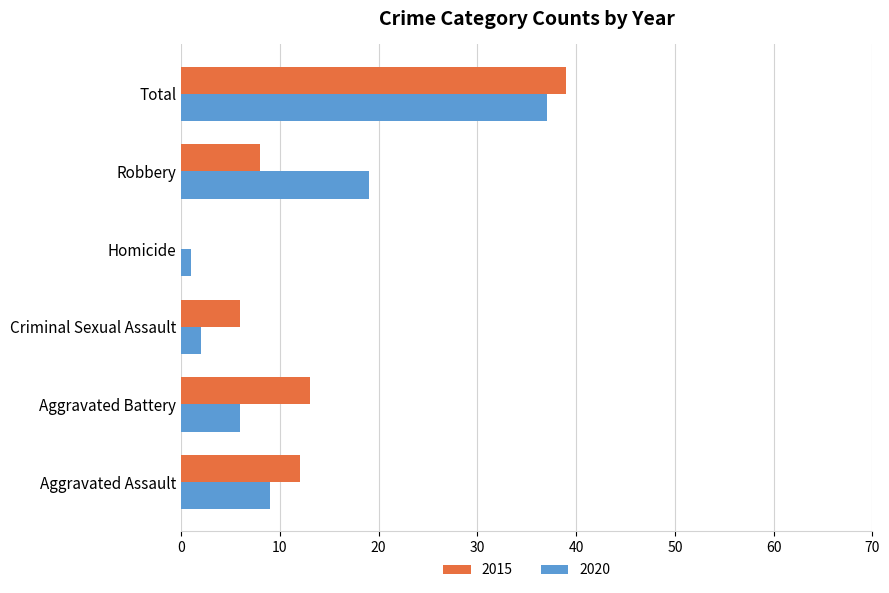

True or false: 2020 has a value of 11 at Robbery.

False